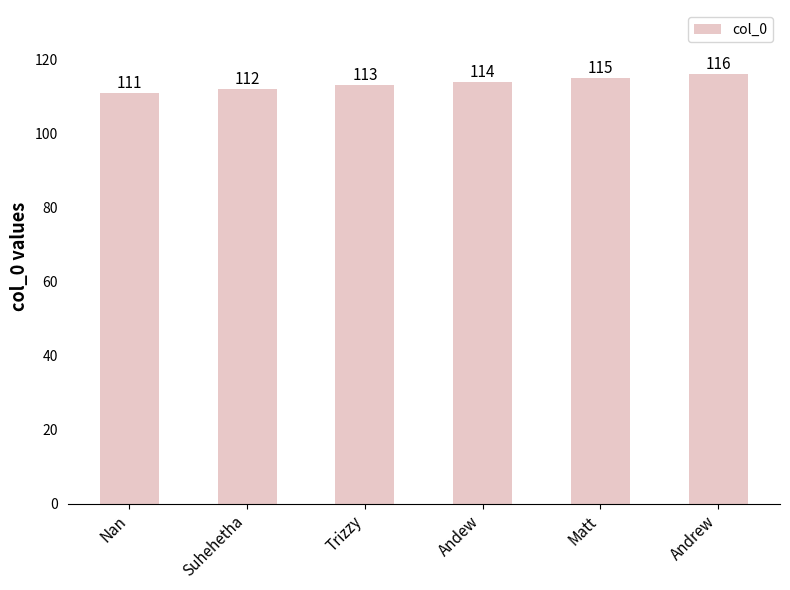

What is the difference between the second highest and minimum values?

4